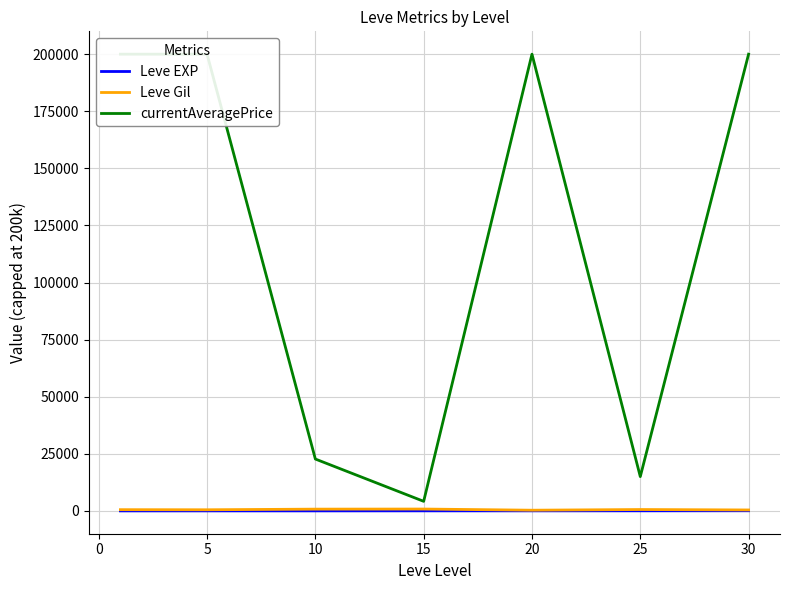

Reading left to right, what are all the values shown in this chart?

Leve EXP: 1.3	6.2	7.7	22.3	23.3	34.7	59.0
Leve Gil: 531.7	488.3	768.3	810.0	300.0	595.0	405.0
currentAveragePrice: 200000.0	200000.0	22708.3	4187.3	200000.0	15011.8	200000.0